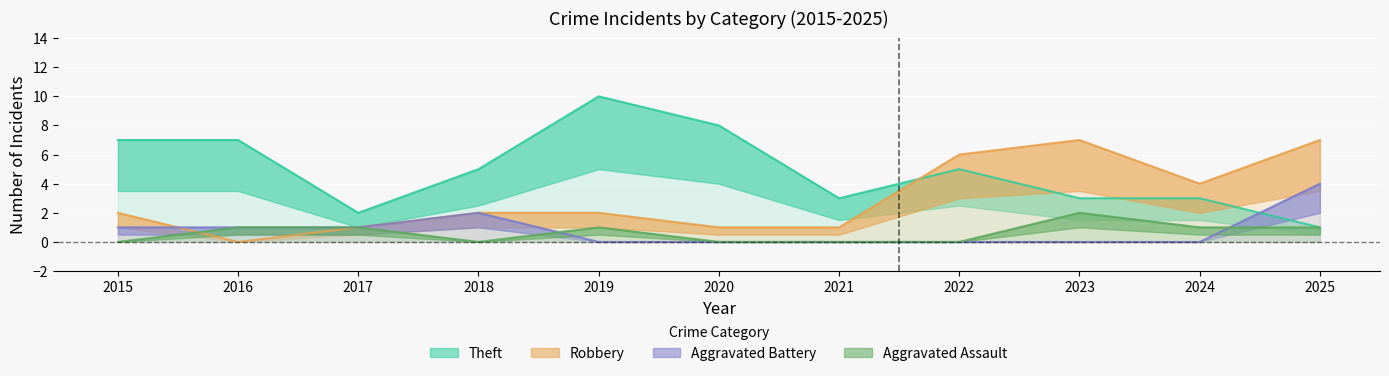

Between 2016 and 2022, which is larger?

2016